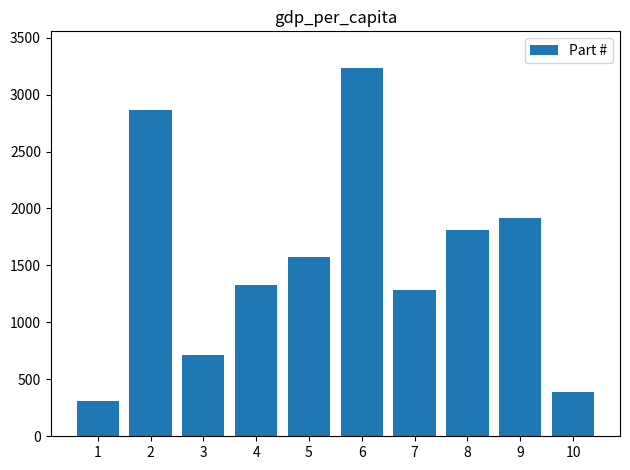

Where does the data first go above 1571?

2